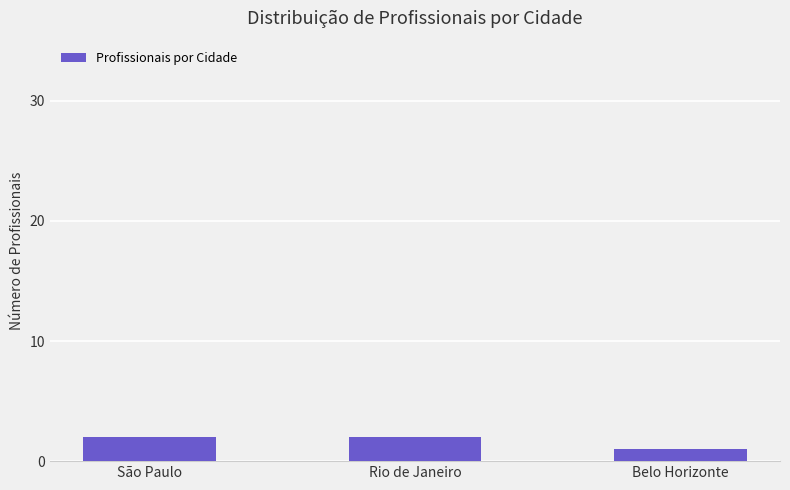

What is the difference between the maximum and minimum values?

1